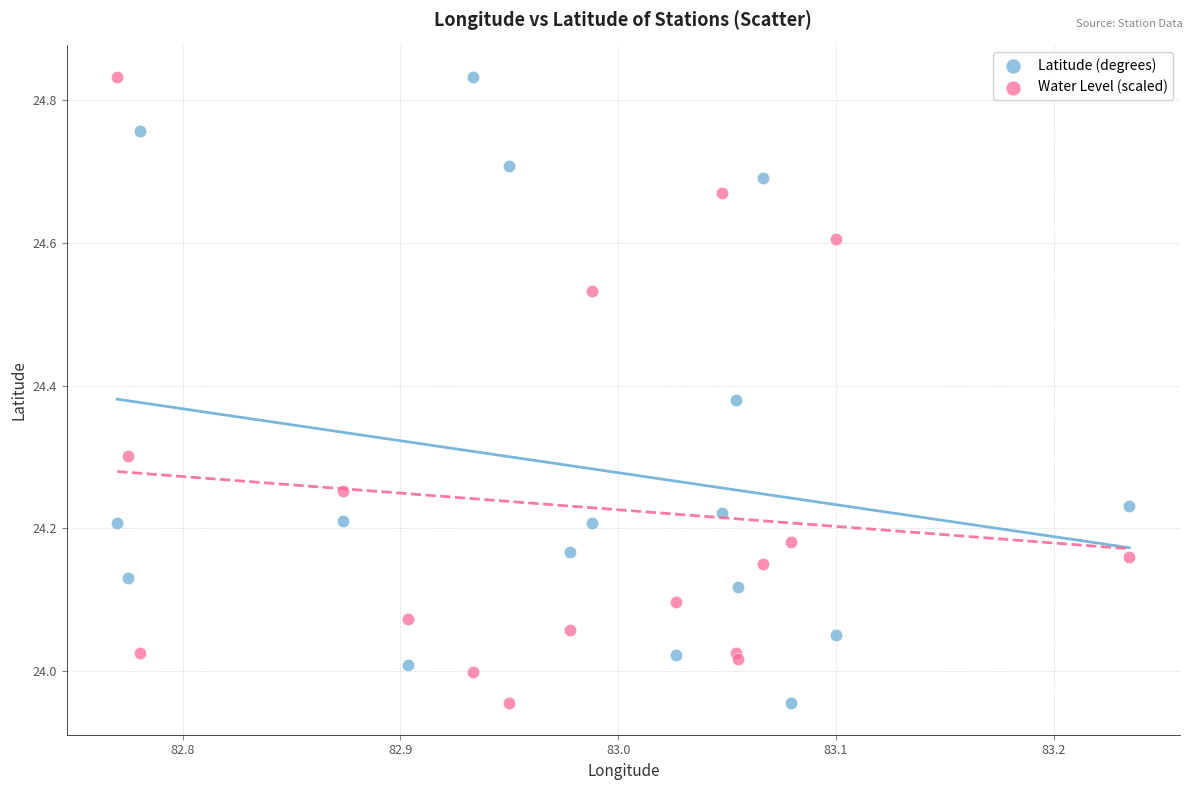

What is the X range (max minus min) for the scatter plot?

0.5